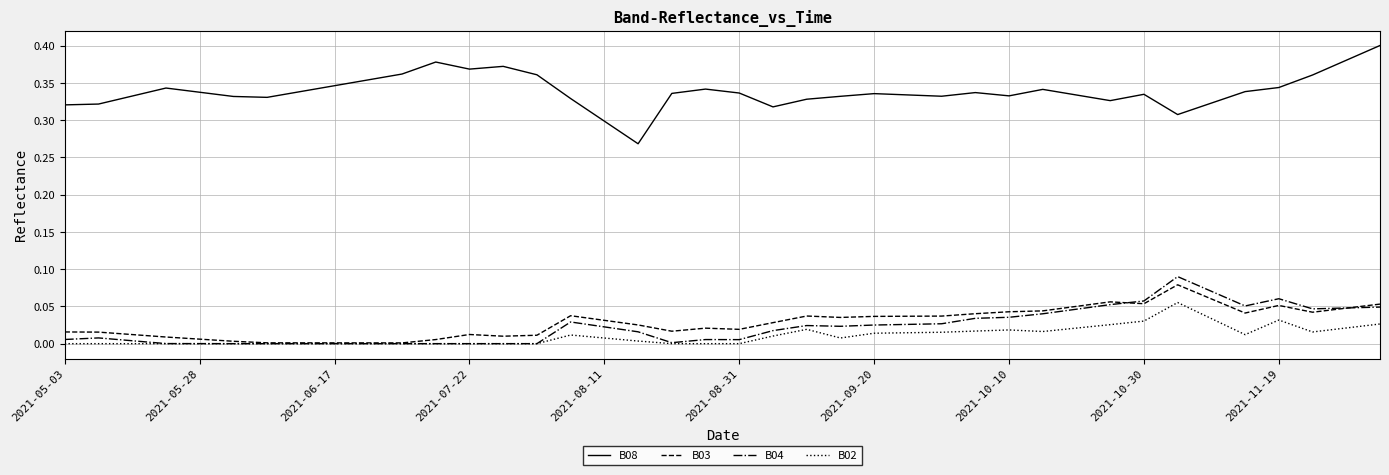

Which series has the widest spread of values?

B08